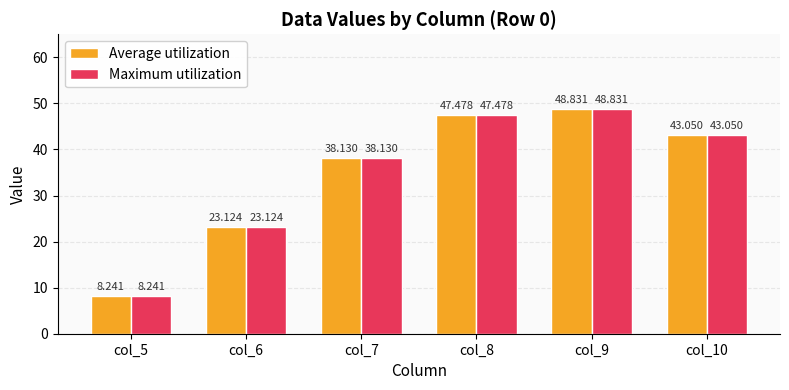

What is the value of the Average utilization bar at the 1st from the left?

8.2